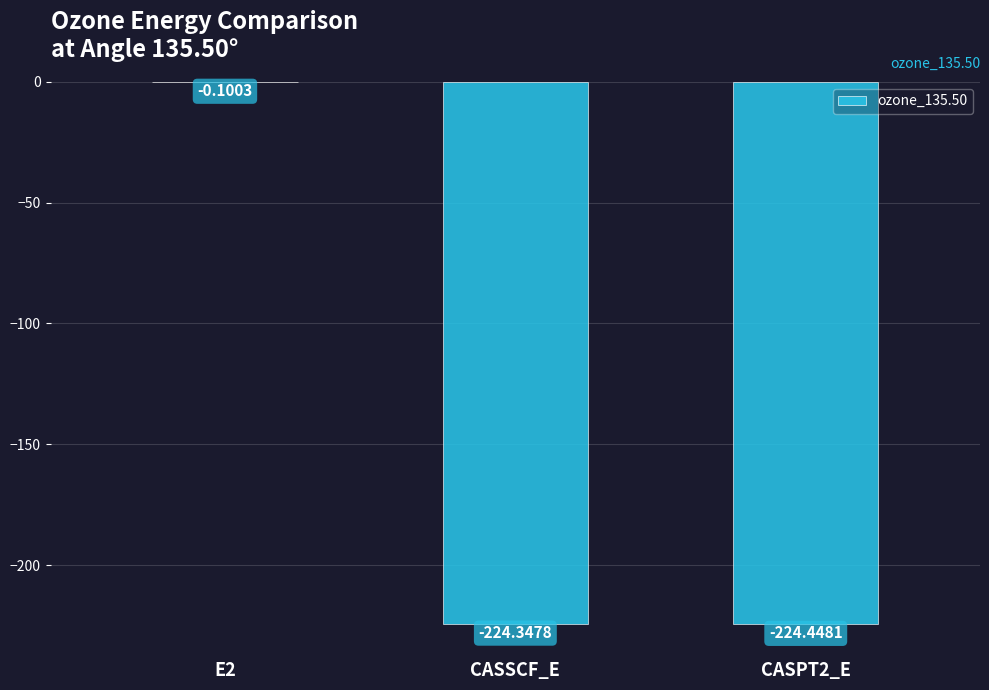

What is the change in value from E2 to CASPT2_E?

-224.3